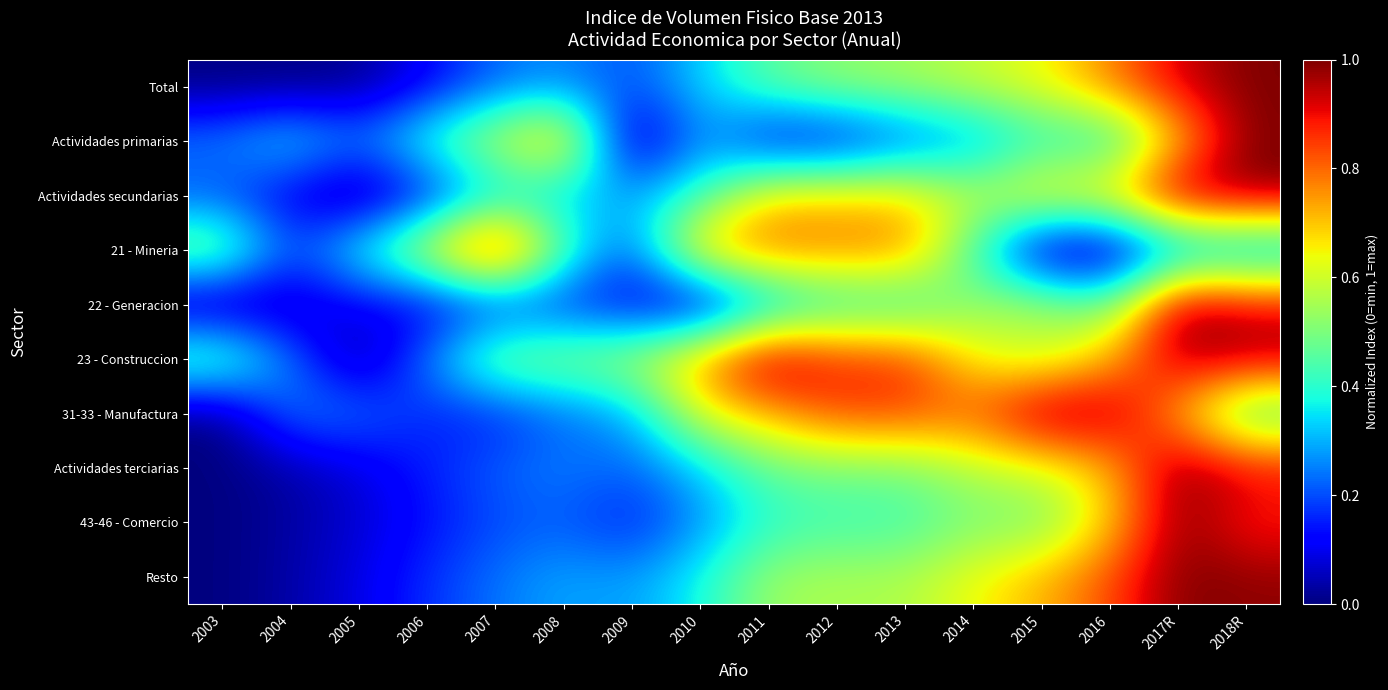

At which category does the chart reach its peak across all series?

2018R